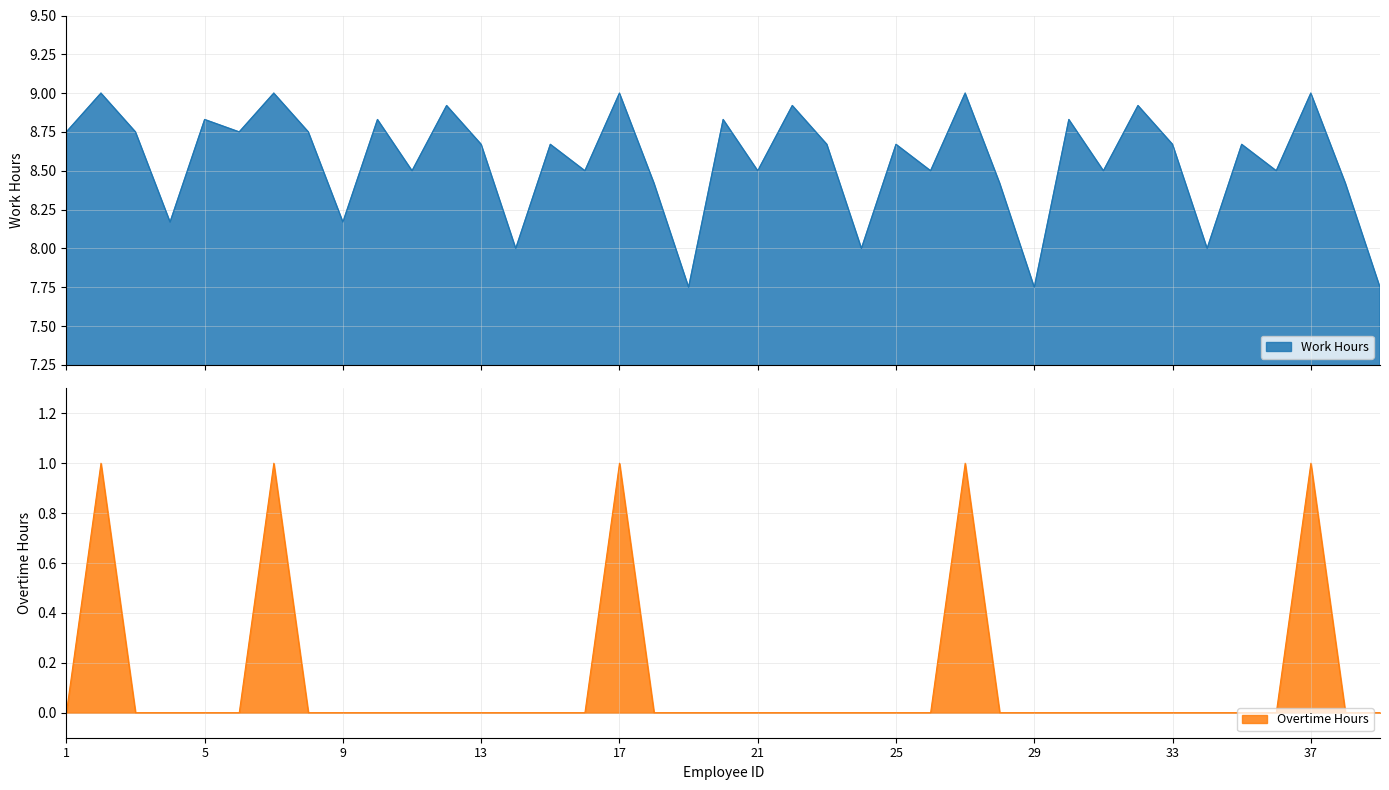

Which category has the lowest value in the Overtime Hours series?

1